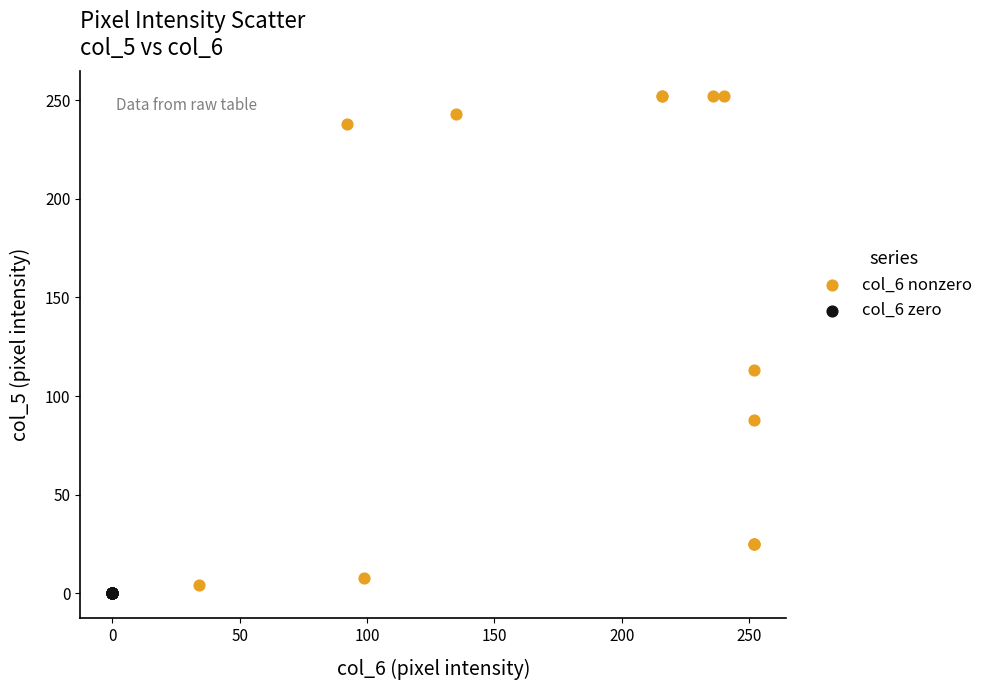

Which series contains the highest Y value?

col_6 nonzero